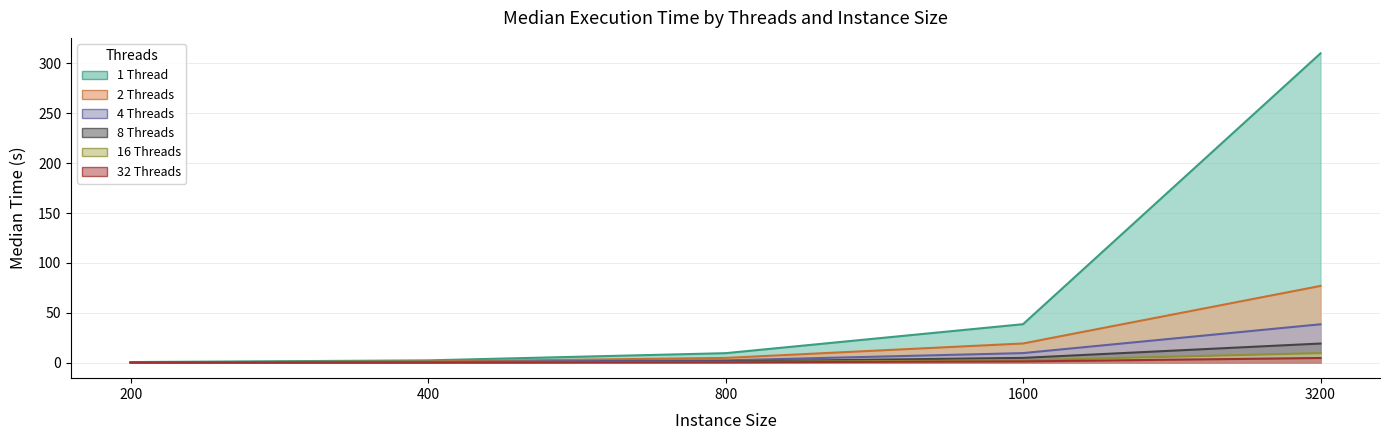

What is the value of the 16 Threads point at the 3rd from the left?

0.7